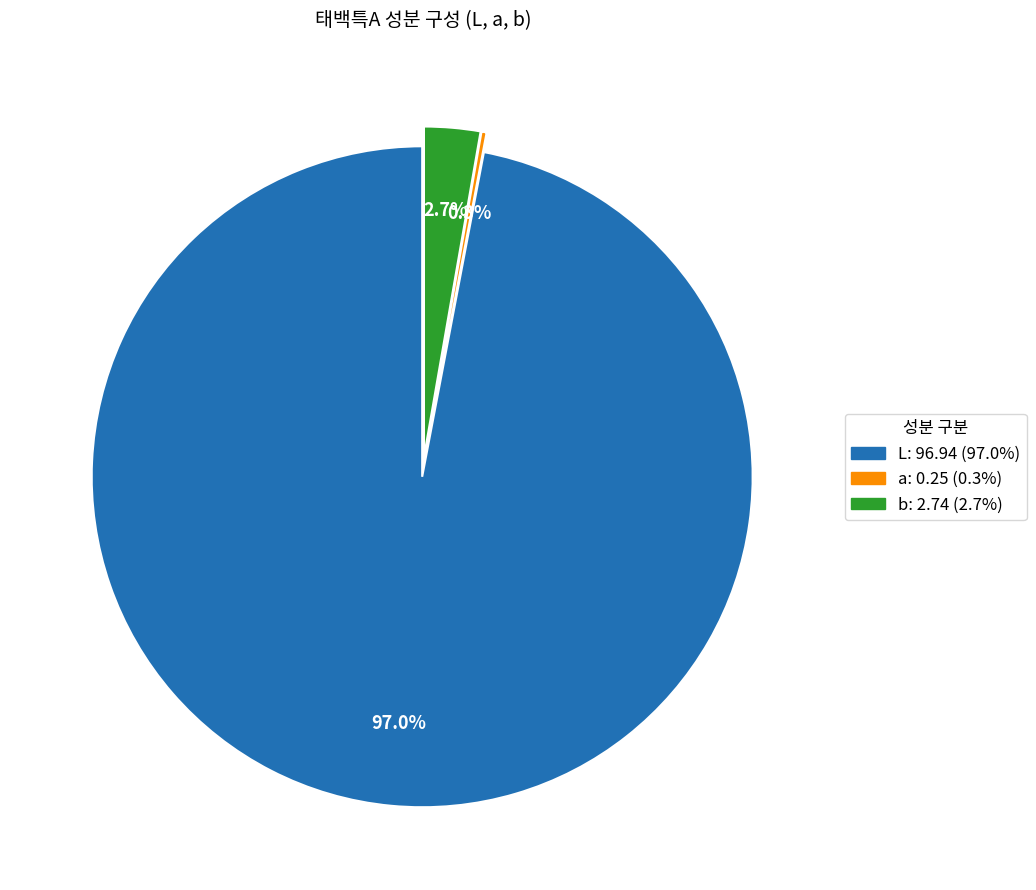

To the nearest percent, what is the average slice percentage?

33%